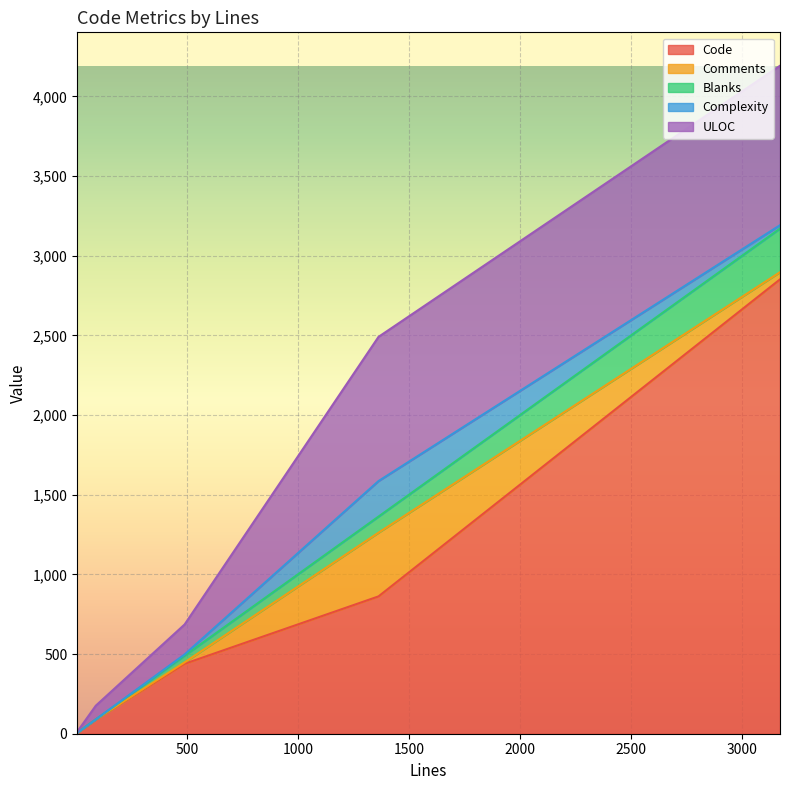

True or false: Blanks and ULOC intersect in this chart.

False